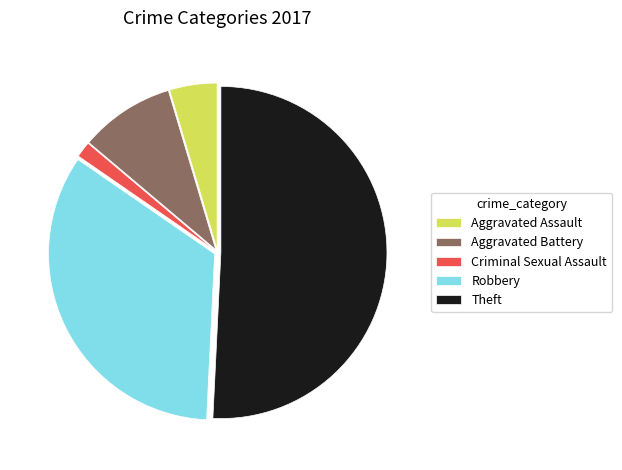

Which slice is the smallest?

Criminal Sexual Assault